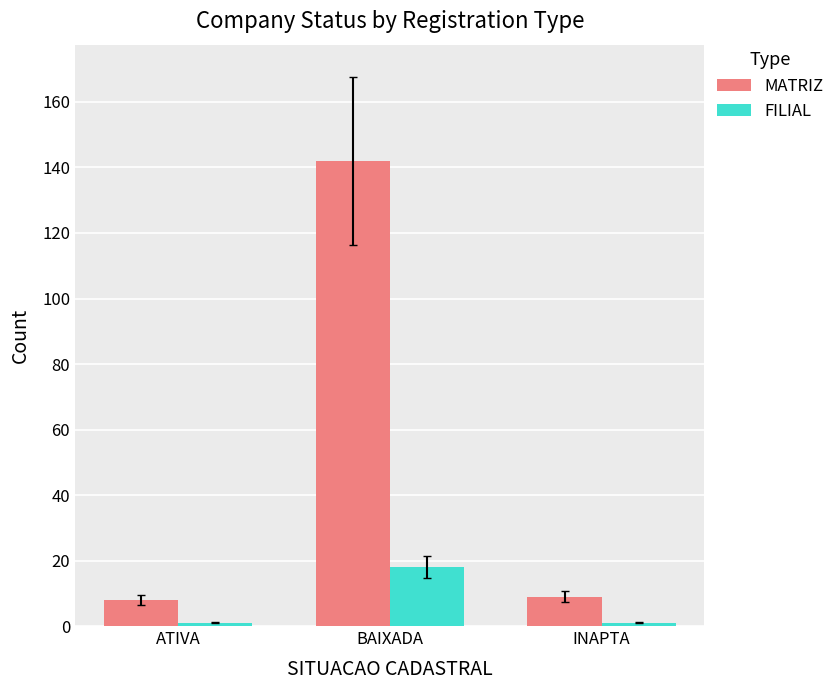

The value of MATRIZ at BAIXADA is 142. True or false?

True